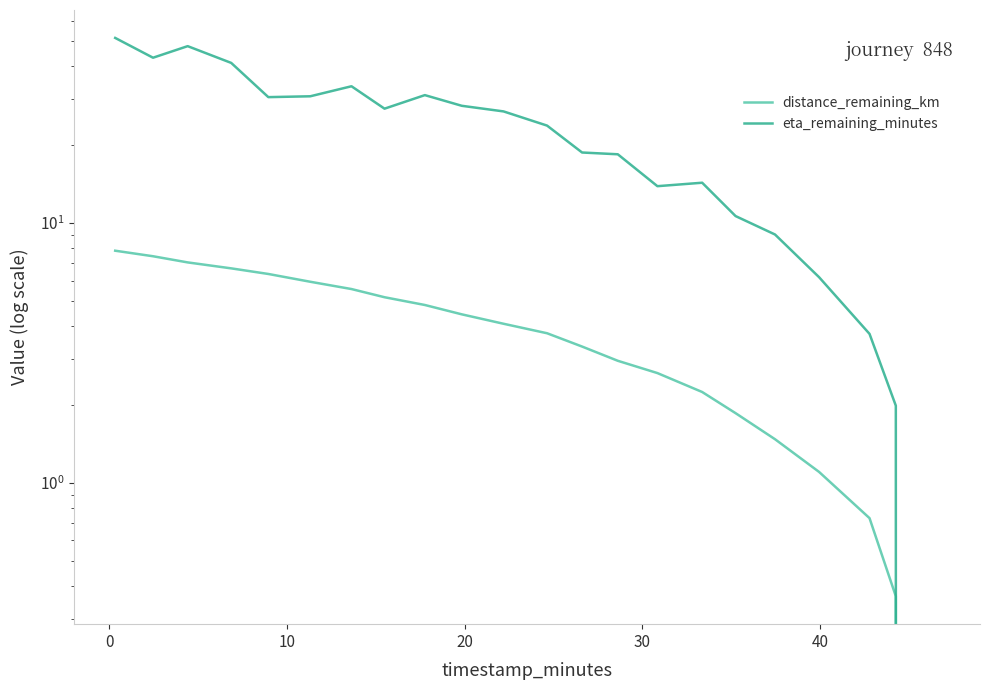

True or false: distance_remaining_km and eta_remaining_minutes cross at least once.

False